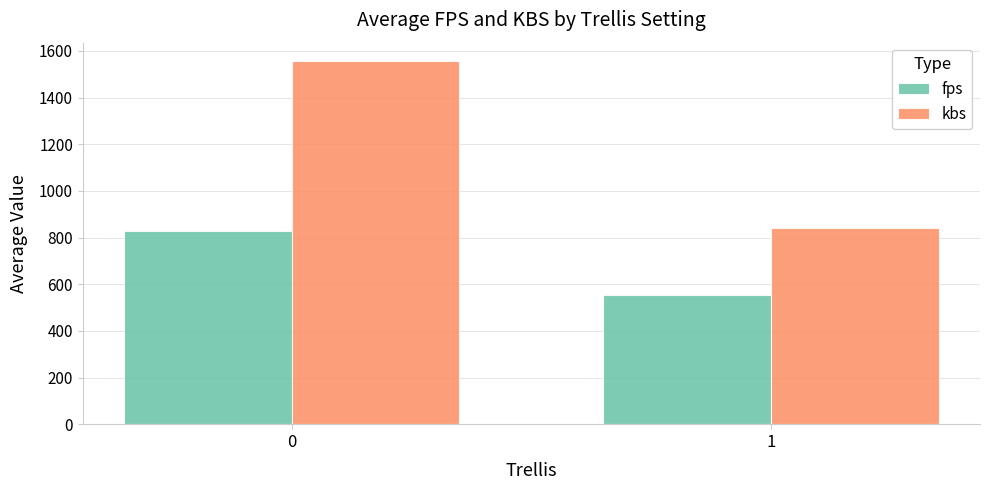

Reading left to right, extract all data points from this chart.

fps: 830.0	555.6
kbs: 1557.8	839.8